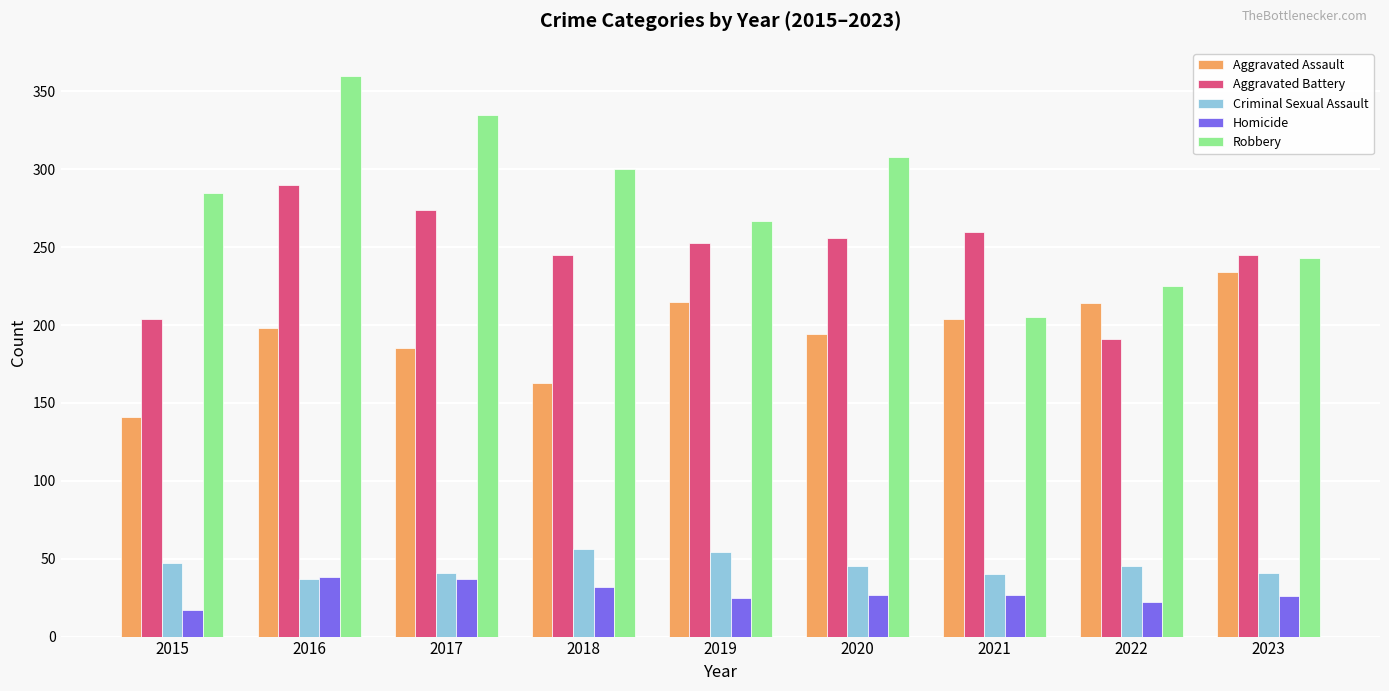

What is the difference between the highest and lowest values at 2021?

233